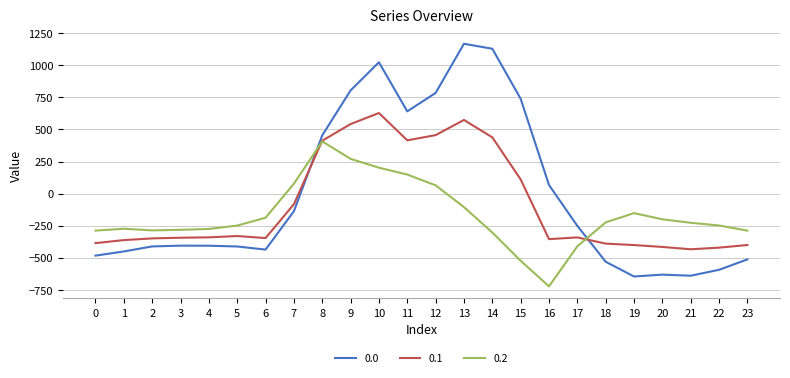

How many lines are shown in the chart?

3